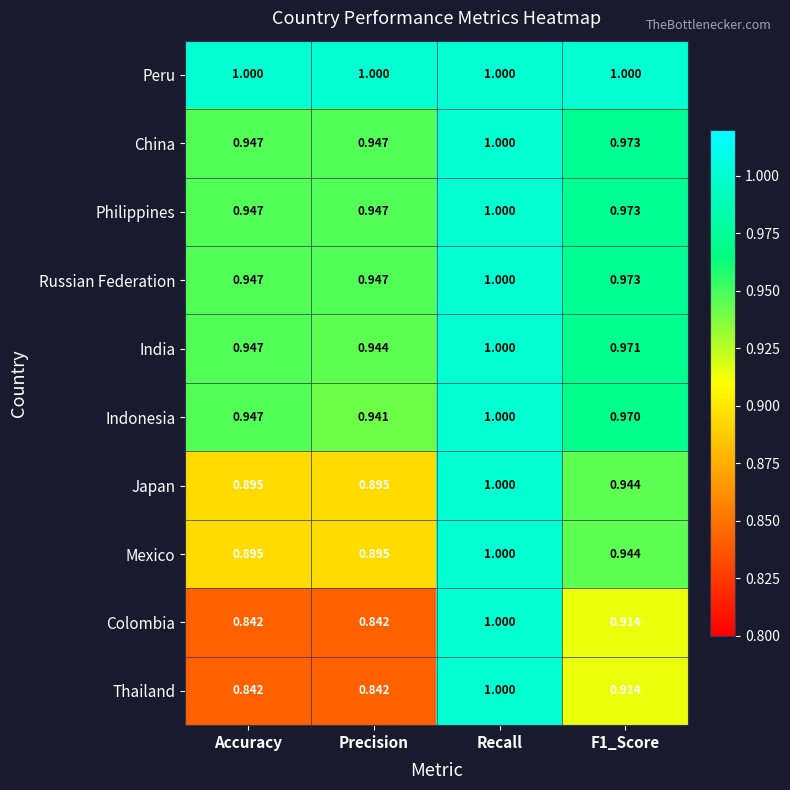

Which category has the lowest value in the India series?

Precision